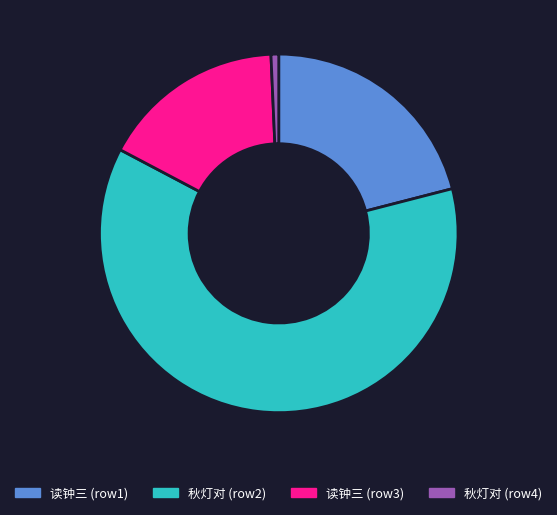

Does any single category account for the majority?

Yes